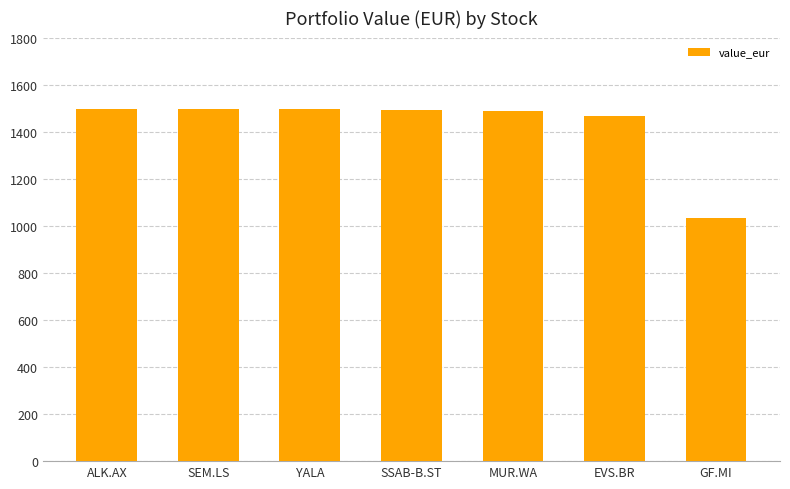

Approximately how many times larger is the value at YALA compared to SEM.LS?

1.0